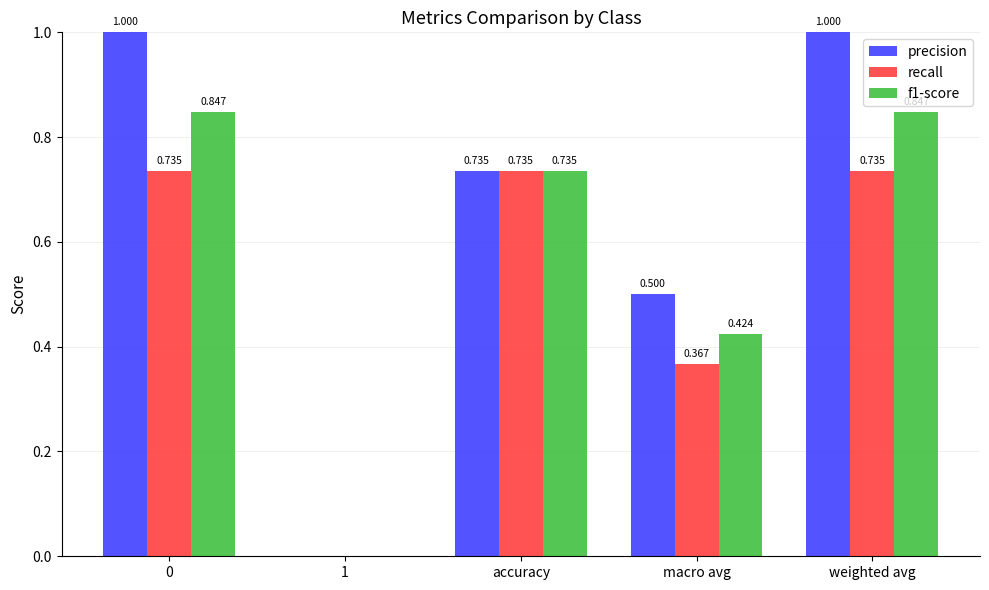

Between accuracy and weighted avg, which series saw the biggest shift?

precision